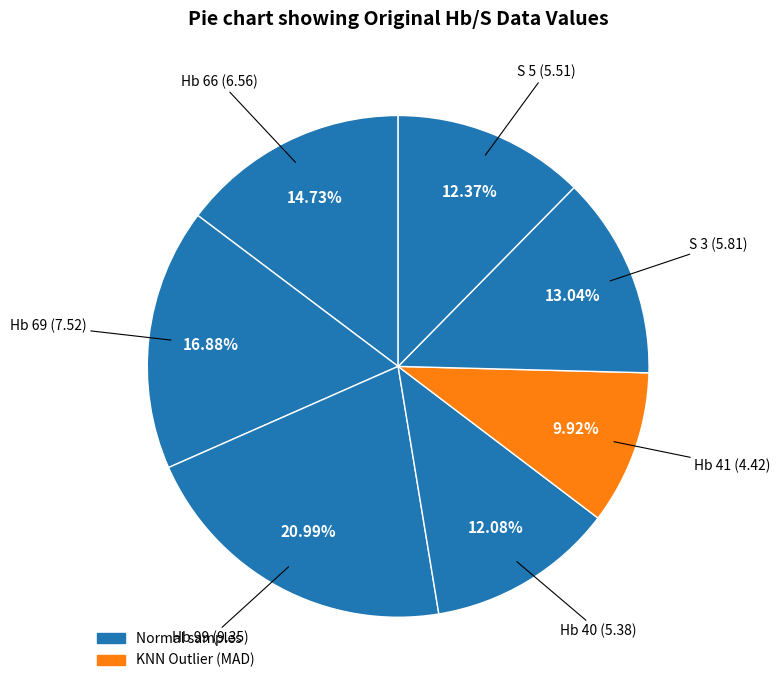

How many slices are in this pie chart?

7